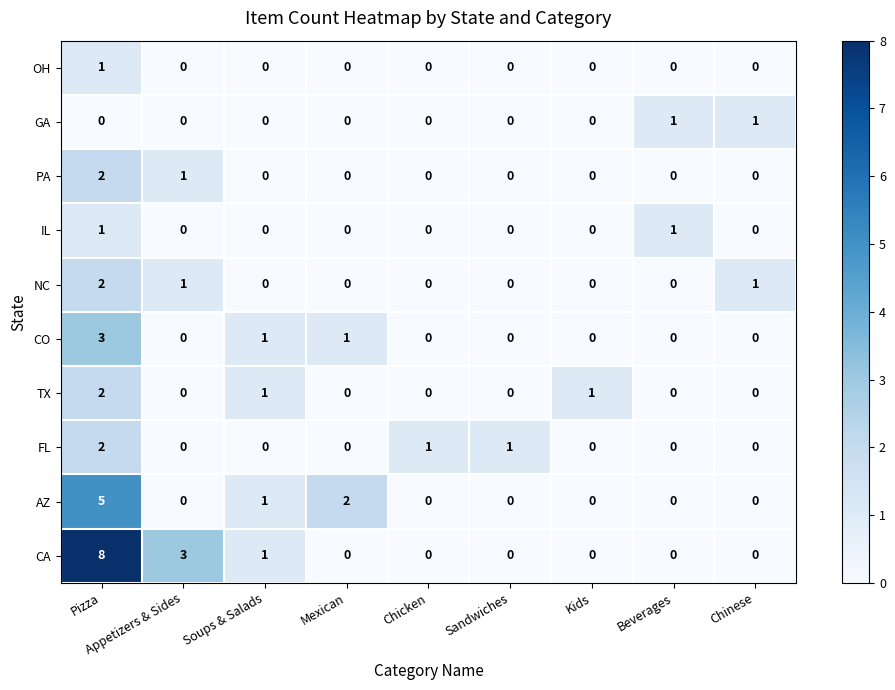

Which series has the largest total across all categories?

CA